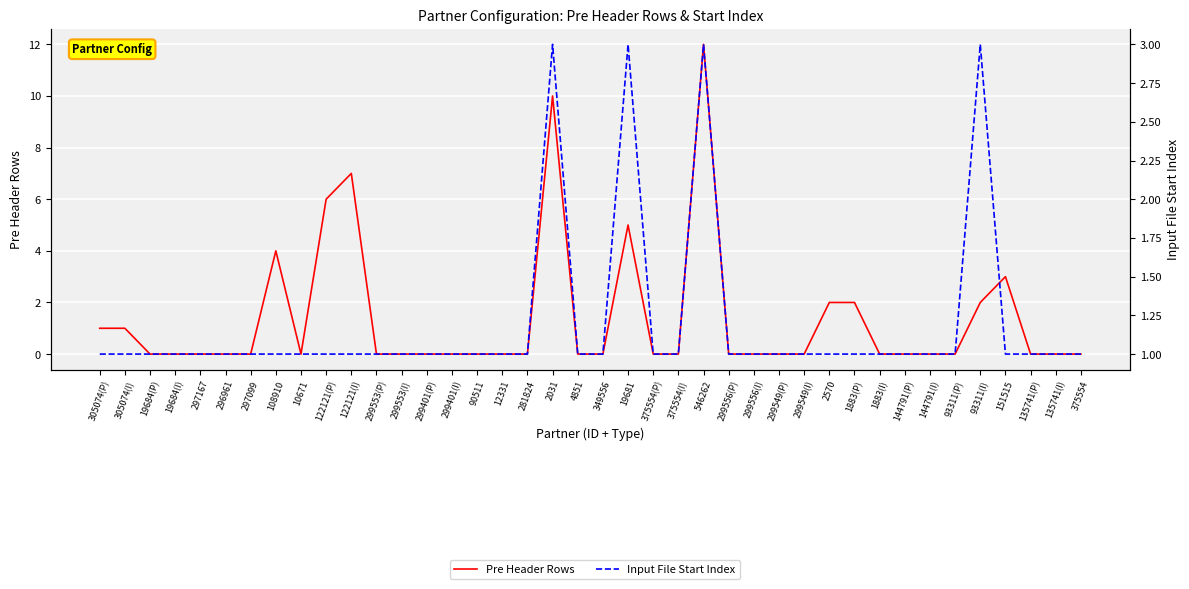

Rank the series at 546262 from lowest to highest value.

Input File Start Index, Pre Header Rows